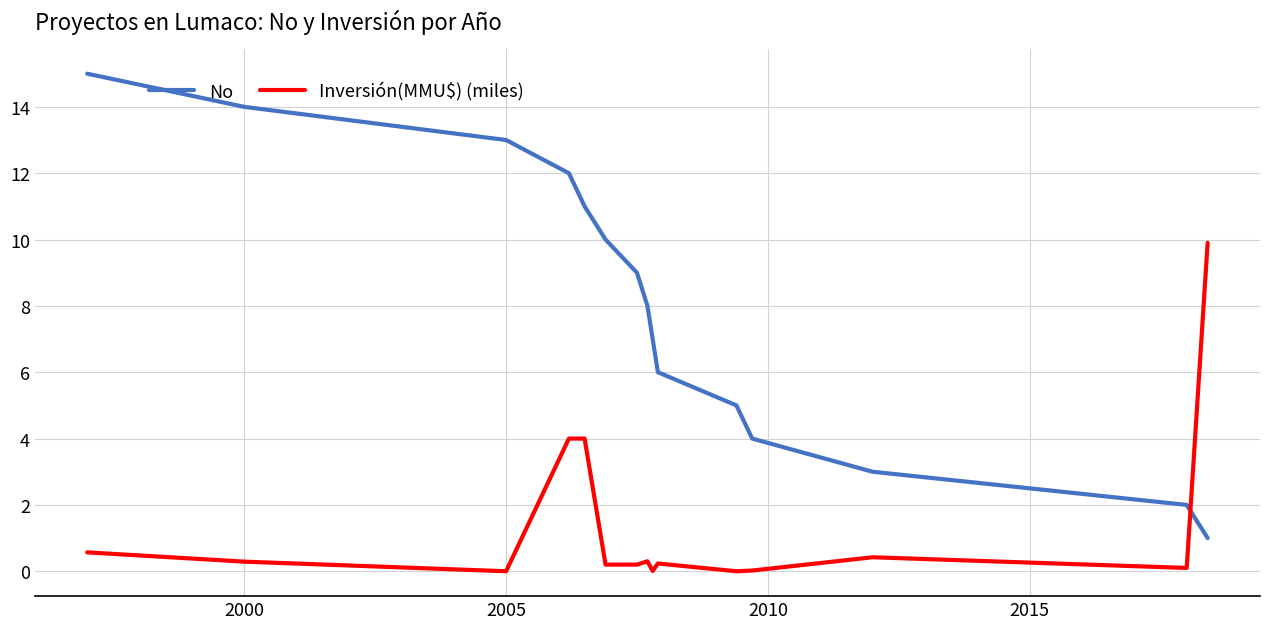

After their last crossing, which series has the higher values: Inversión(MMU$) (miles) or No?

Inversión(MMU$) (miles)